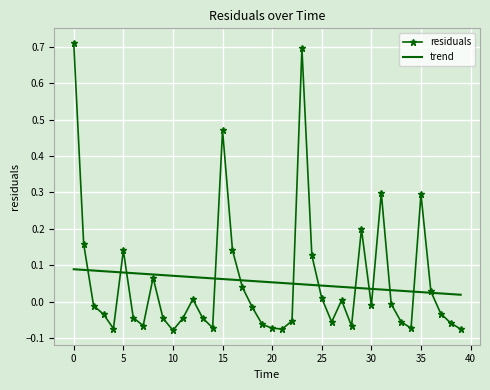

True or false: trend and residuals intersect in this chart.

True